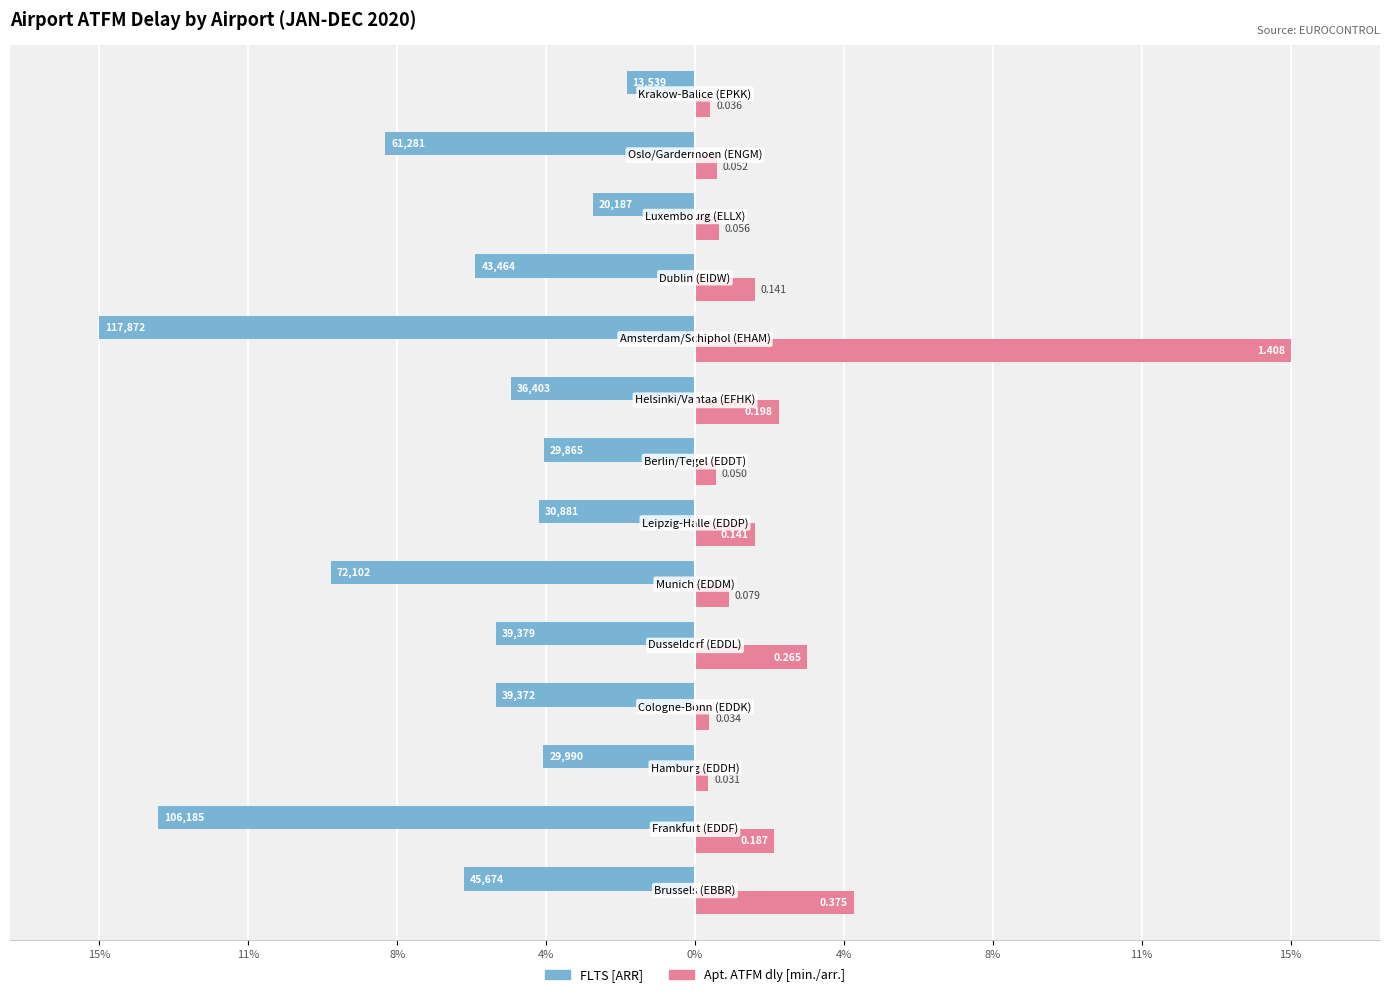

What are all the series names shown in the legend?

FLTS [ARR], Apt. ATFM dly [min./arr.]